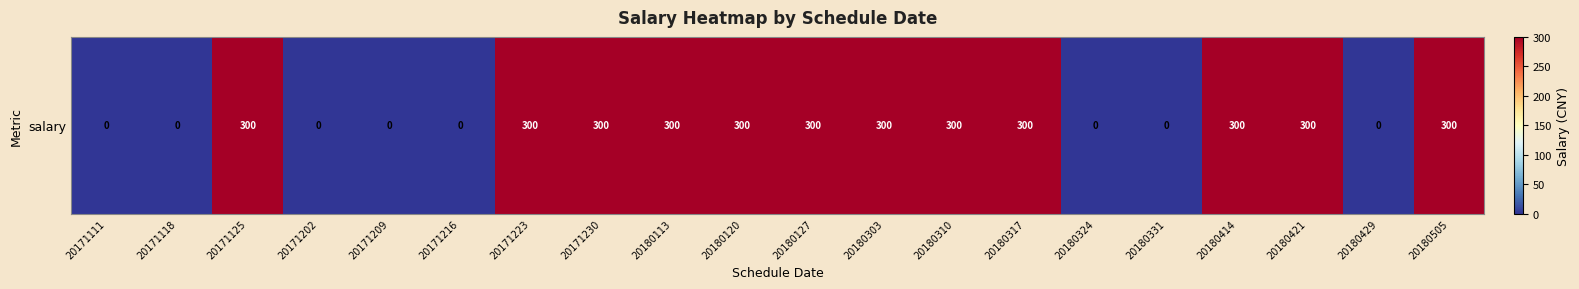

How many data points does each series have?

20